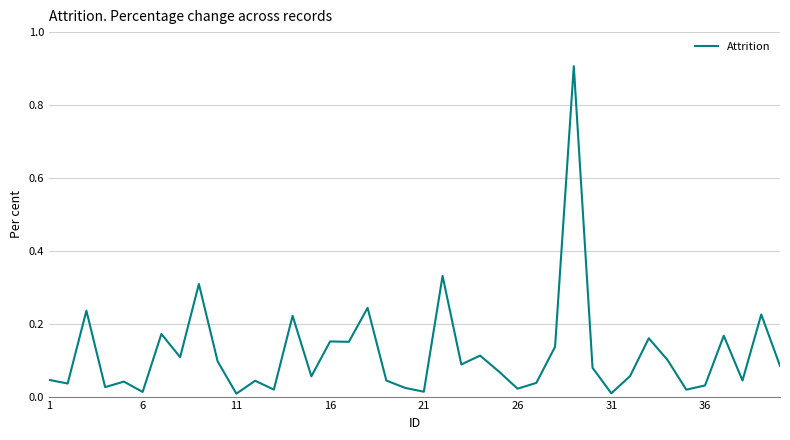

What is the greatest value displayed?

0.9